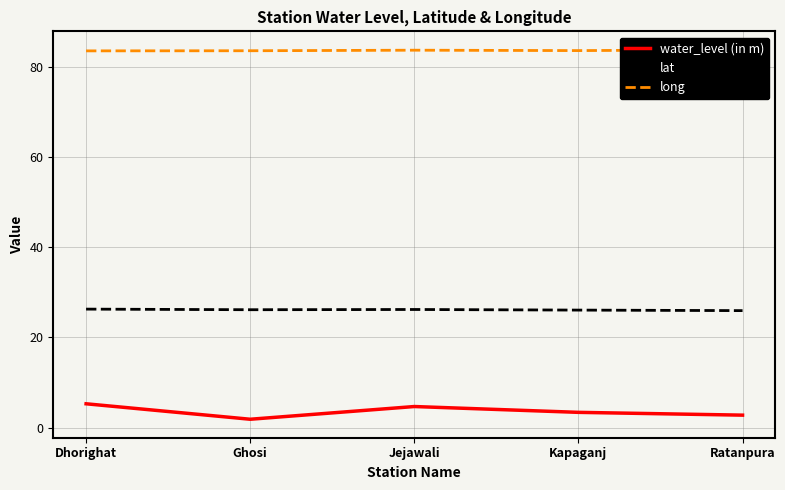

Which series has the largest range (max minus min)?

water_level (in m)